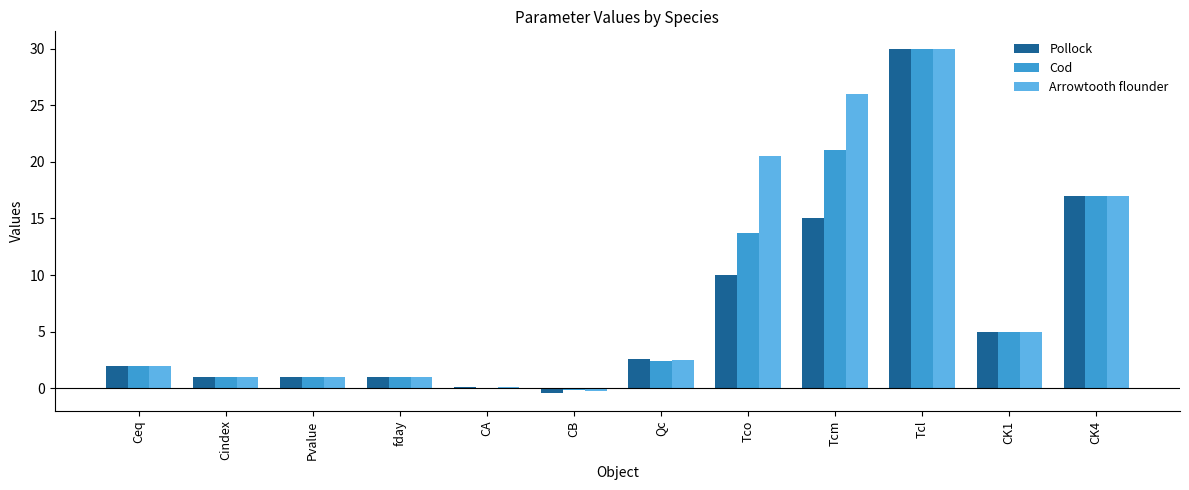

Which label corresponds to the largest value in the chart?

Tcl